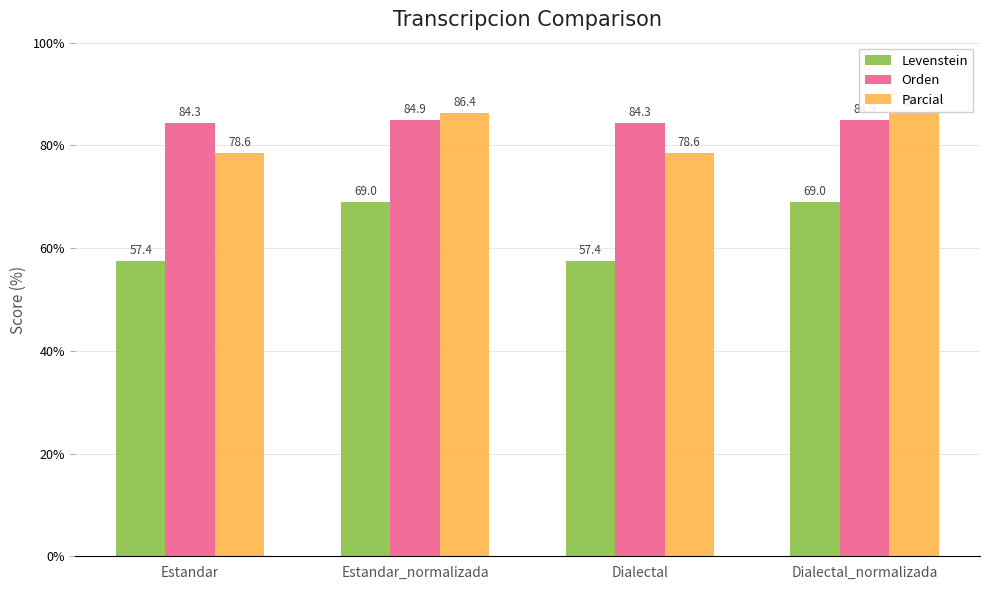

Rank the series by their maximum value, from lowest to highest.

Levenstein, Orden, Parcial